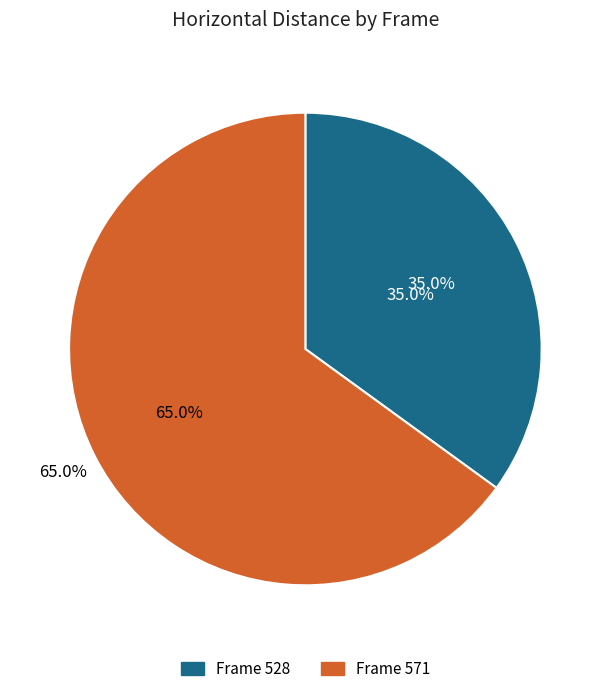

The 528 slice represents 20% of the pie. True or false?

False